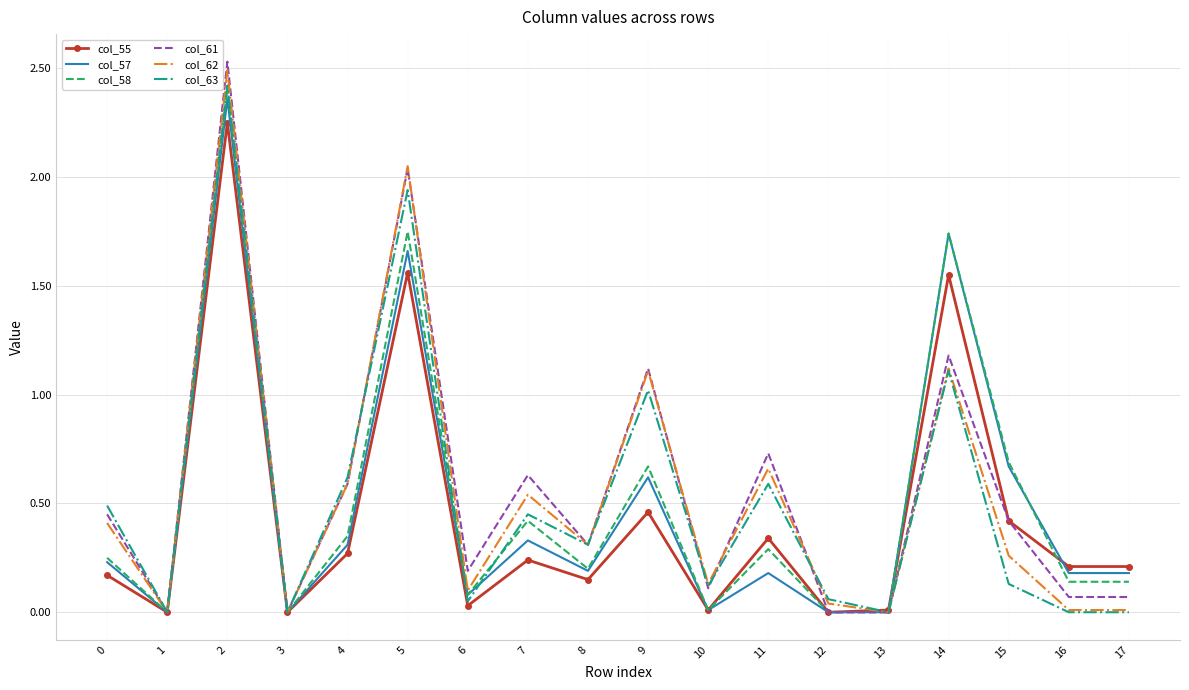

Between 8 and 9, which series saw the biggest shift?

col_61